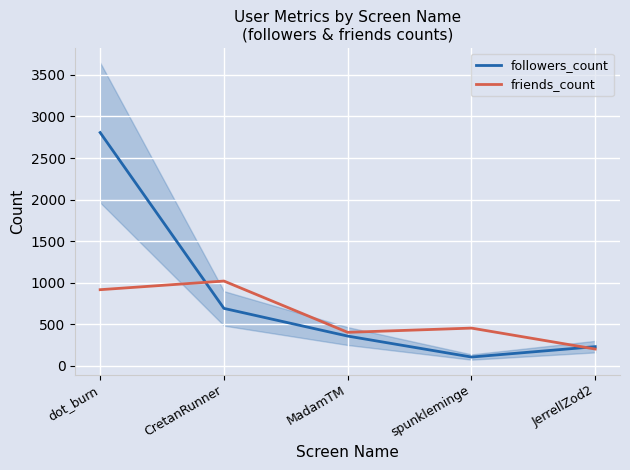

What are all the series names shown in the legend?

followers_count, friends_count